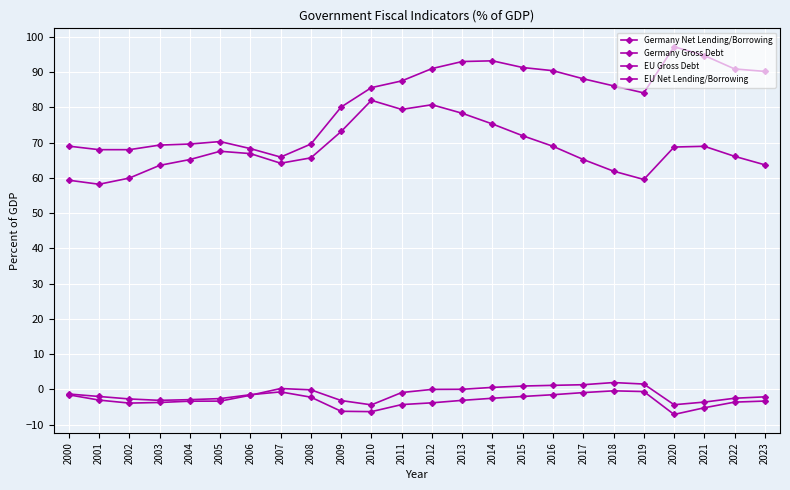

True or false: Germany Gross Debt has more than 2 interior local peaks.

True